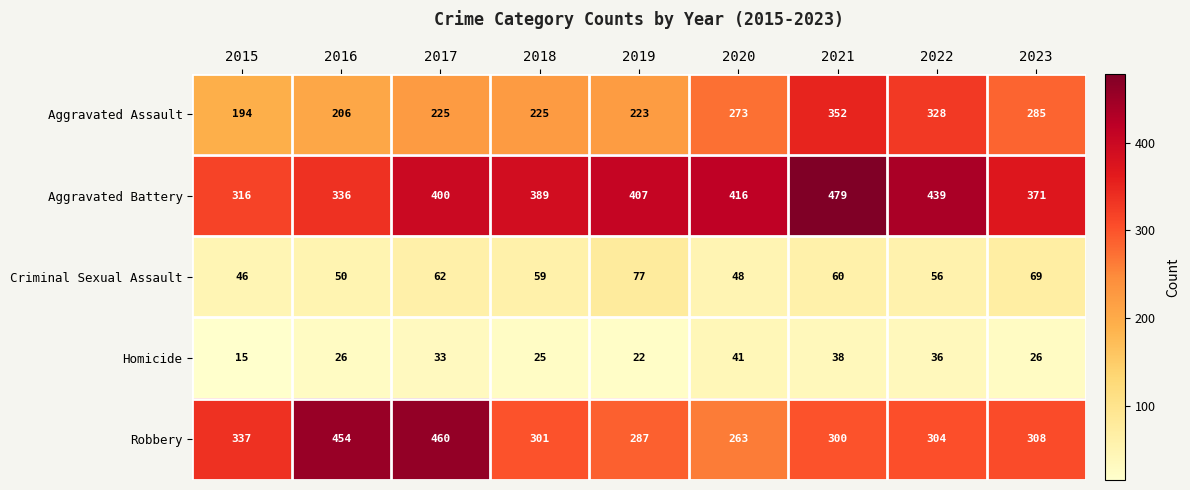

What is the approximate value of Homicide at 2023, to the nearest 10?

30